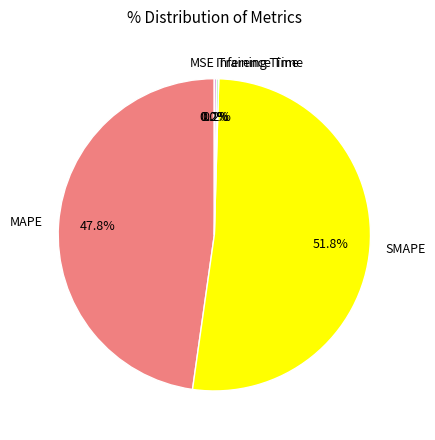

What percentage is the MAPE slice, to the nearest percent?

48%